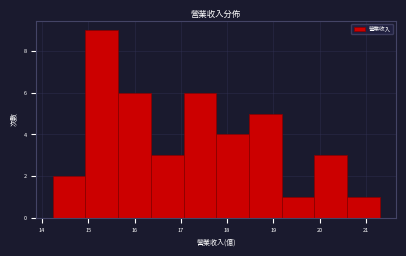

Which range on the x-axis has the tallest bar?

14.9 to 15.6